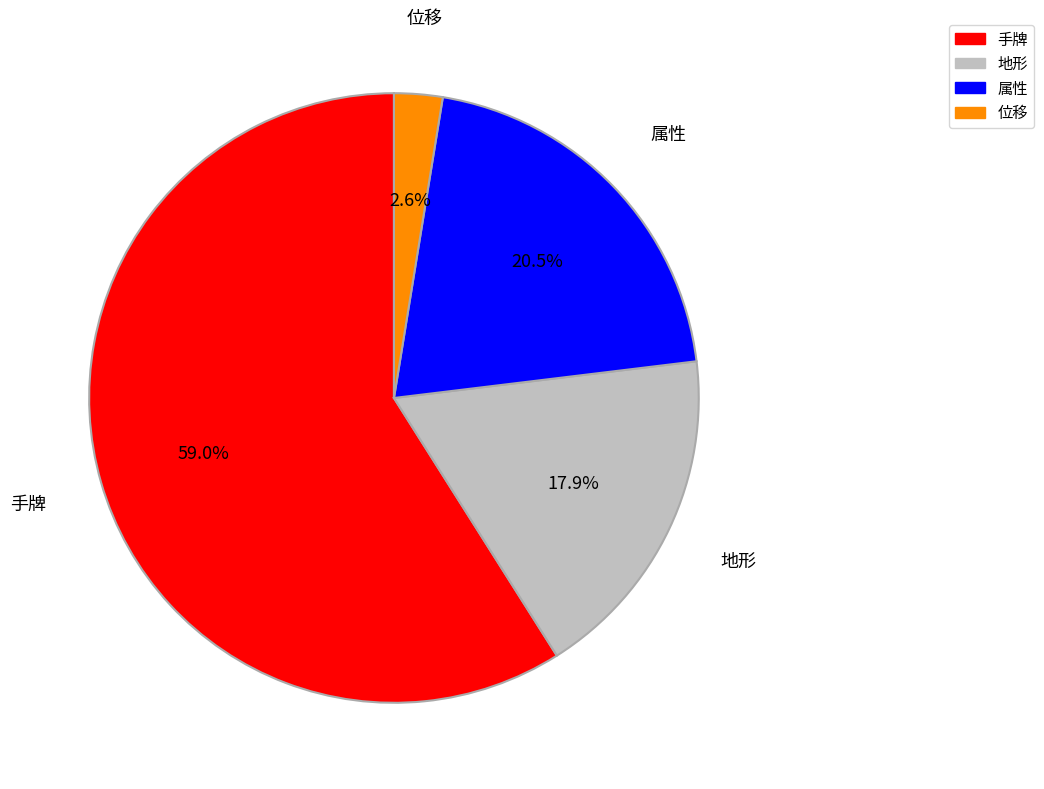

Which has a higher value, 地形 or 手牌?

手牌